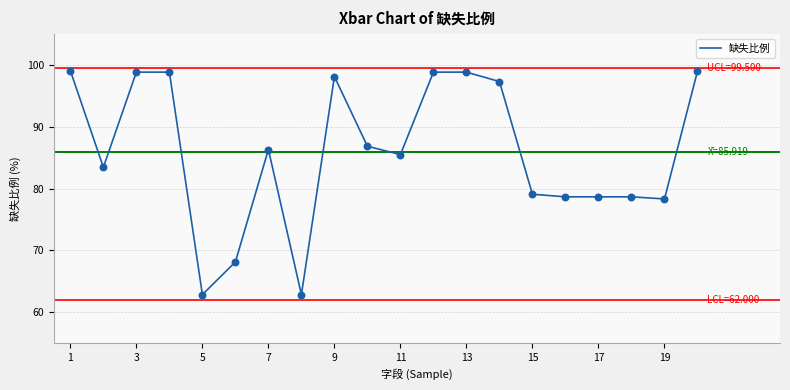

What is the greatest value displayed?

99.1